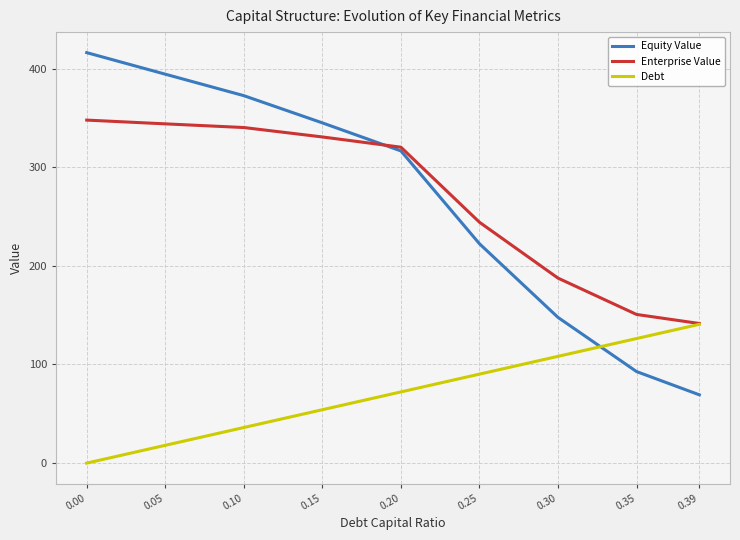

Rank the categories by Debt value from highest to lowest.

0.39, 0.35, 0.30, 0.25, 0.20, 0.15, 0.10, 0.05, 0.00